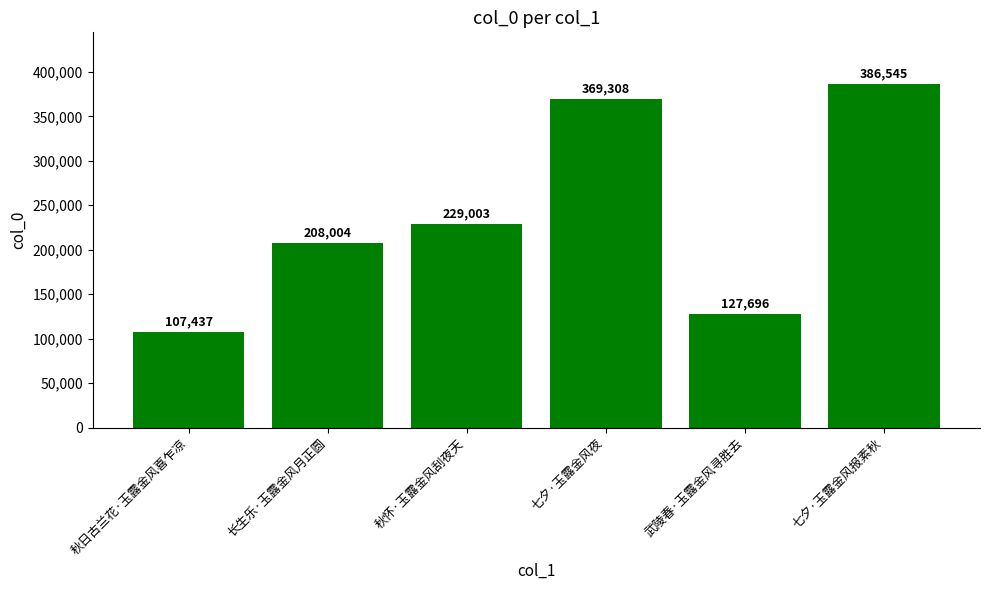

What is the value of the 4th bar from the left?

369308